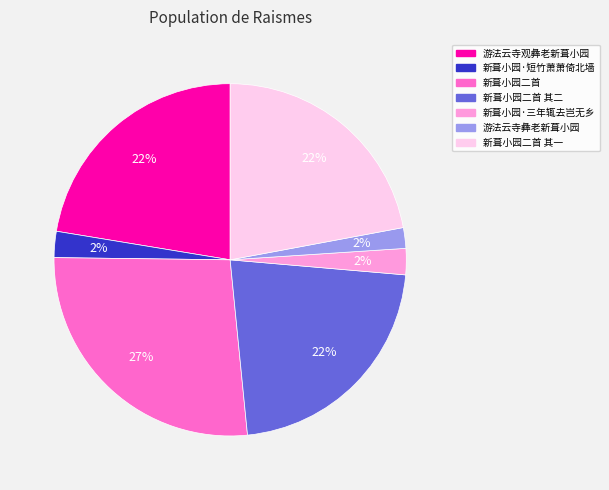

To the nearest percent, what is the difference between the largest and smallest slice percentages?

25%